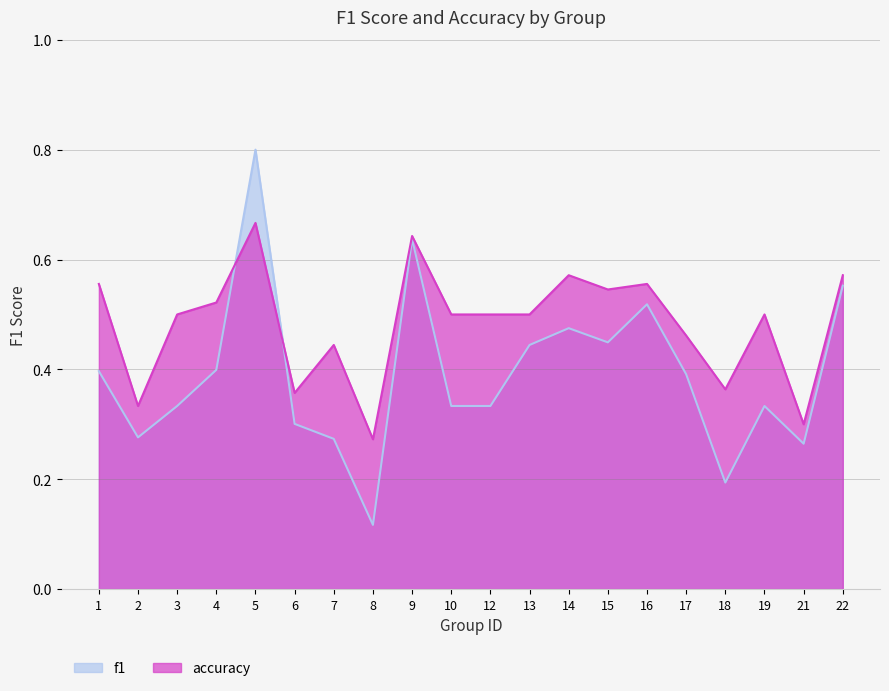

What is the lowest value of the accuracy series?

0.3